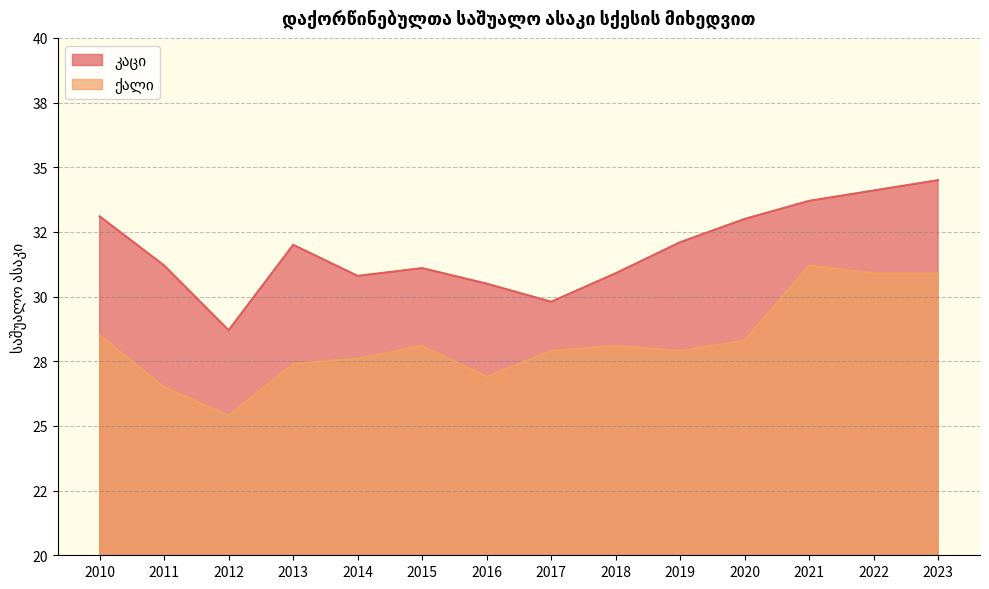

How many lines are shown in the chart?

2